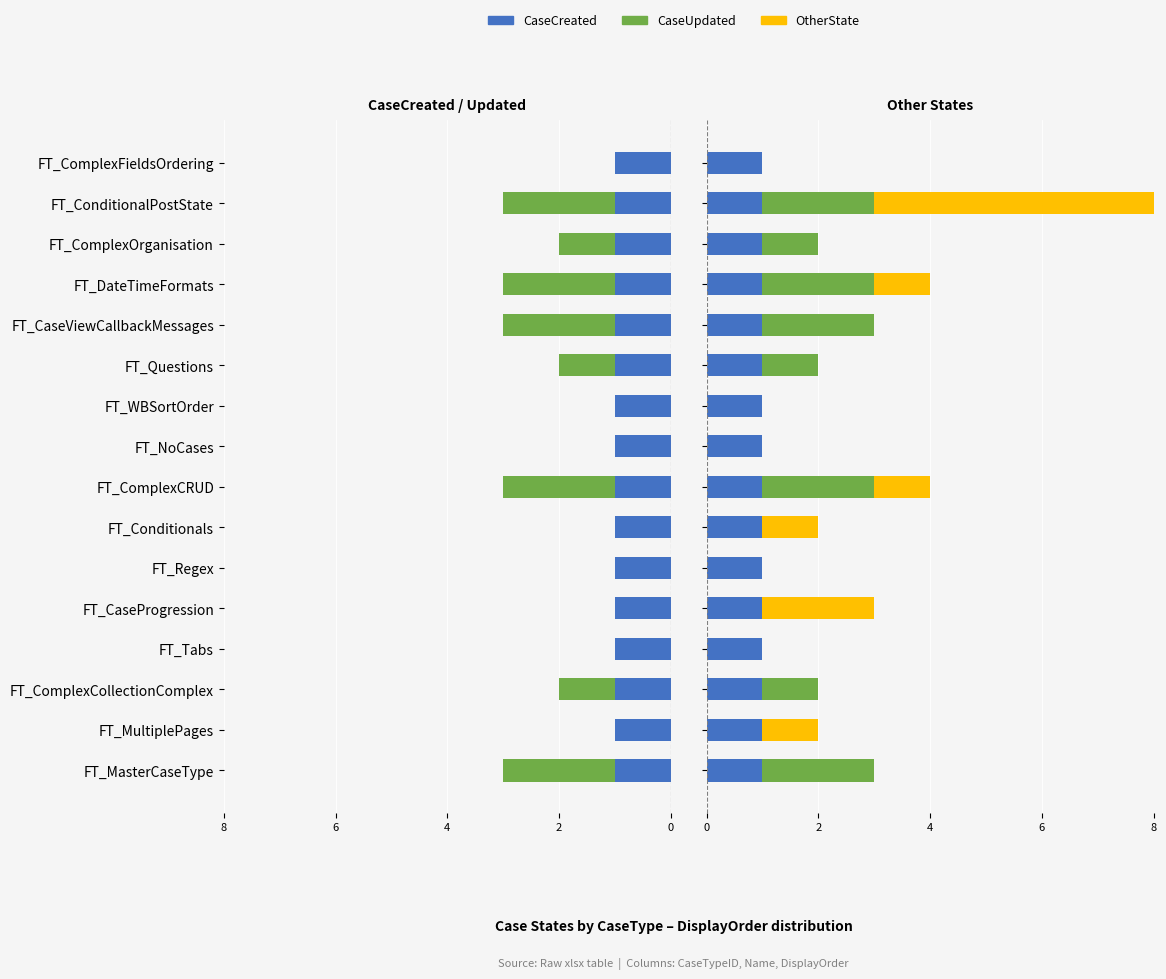

Count the number of categories in the chart.

16